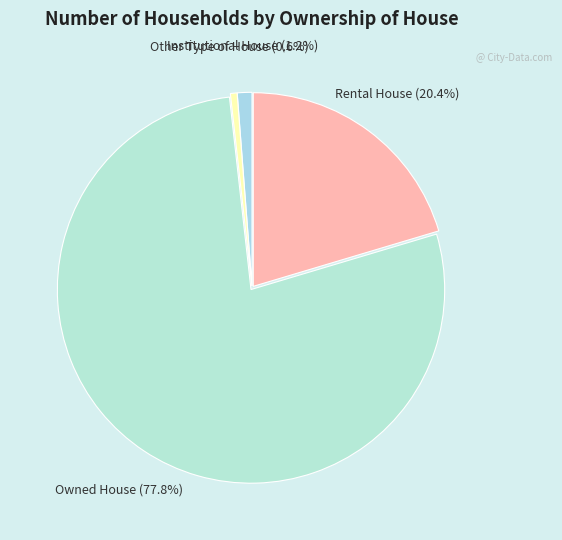

How many slices are in this pie chart?

4